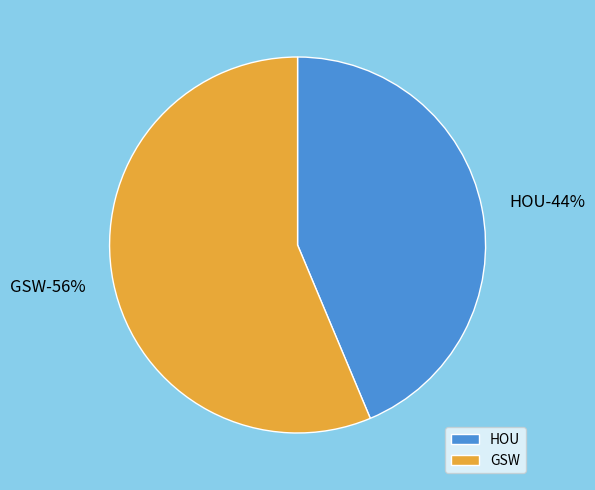

What is the largest slice in the pie chart?

GSW